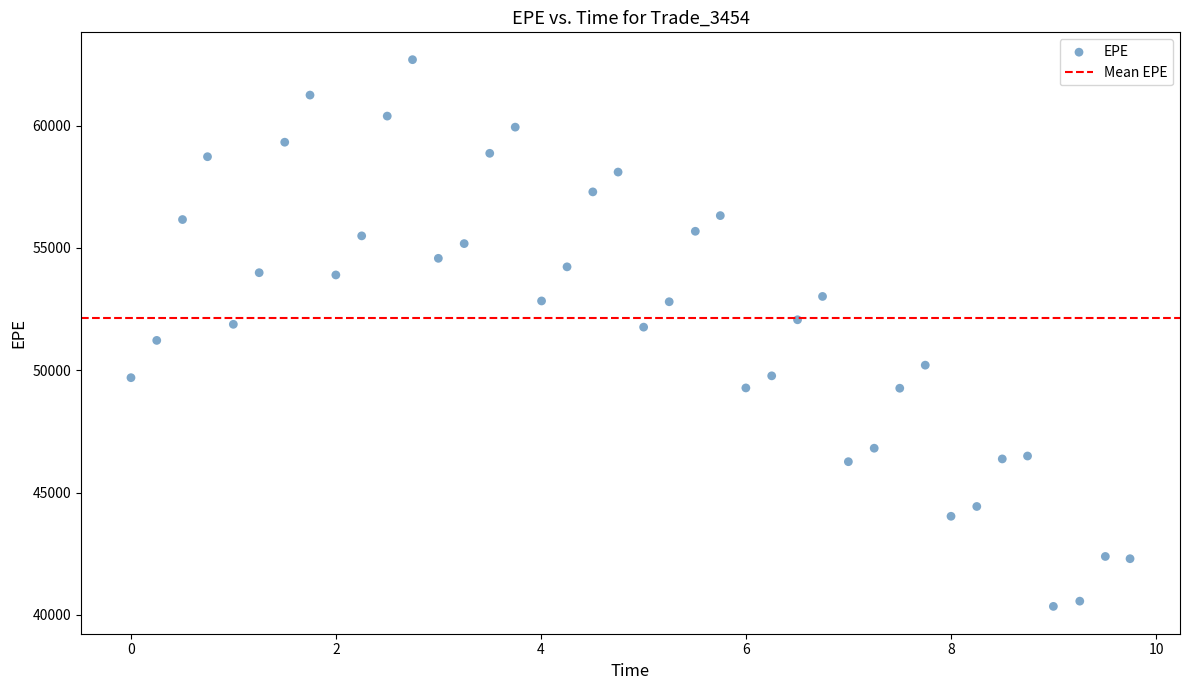

What is the range of X values (max minus min)?

9.7